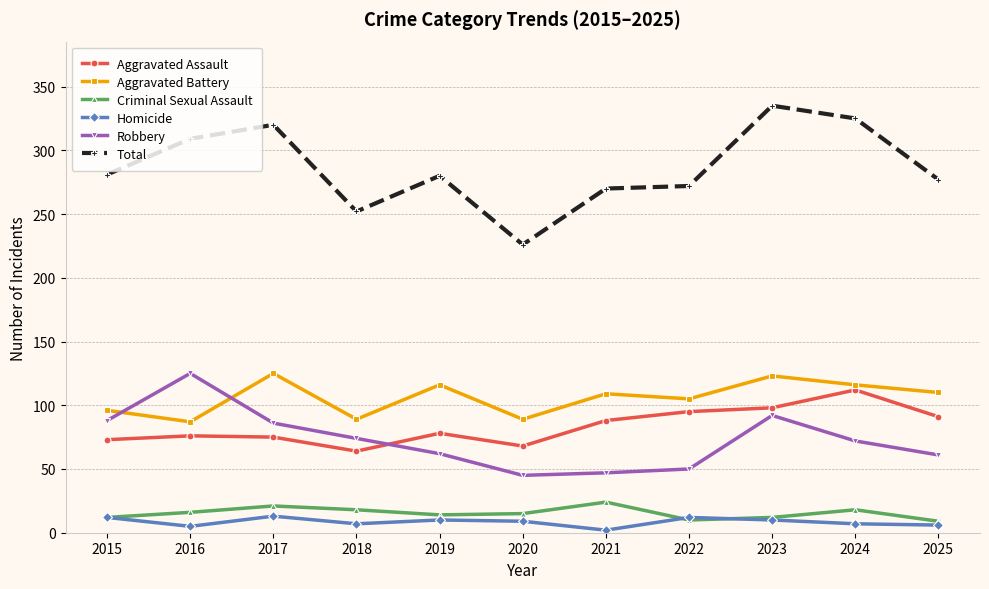

How many values in the Aggravated Assault series are below 78?

5